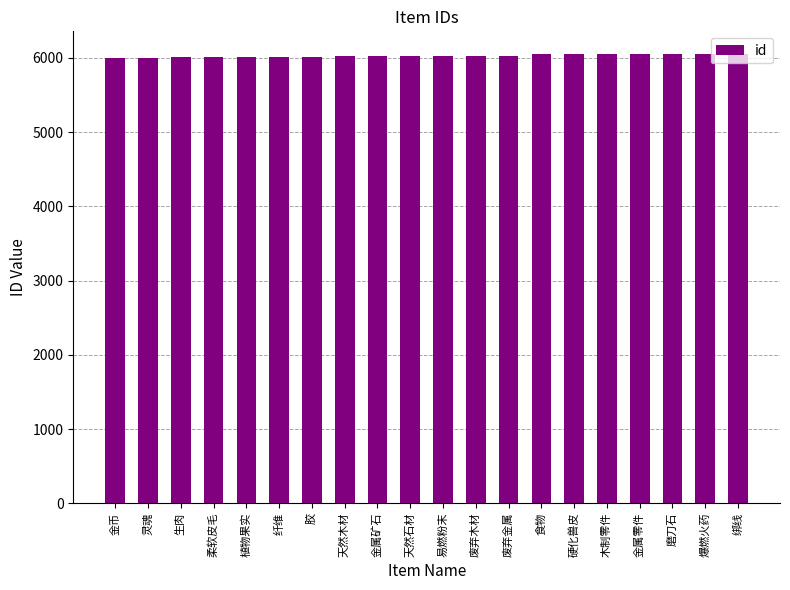

The value at 纤维 is 6013. True or false?

True